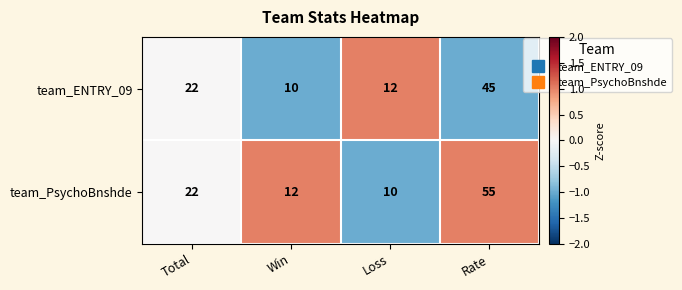

What is the minimum value shown in the chart?

10